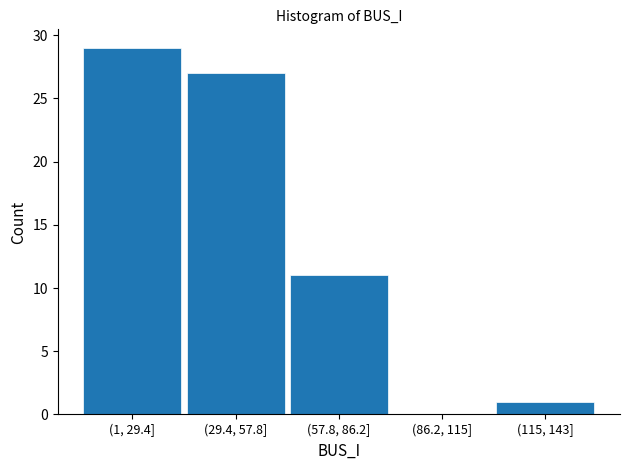

Reading right to left, what are all the values shown in this chart?

(115, 143]=1	(86.2, 115]=0	(57.8, 86.2]=11	(29.4, 57.8]=27	(1, 29.4]=29